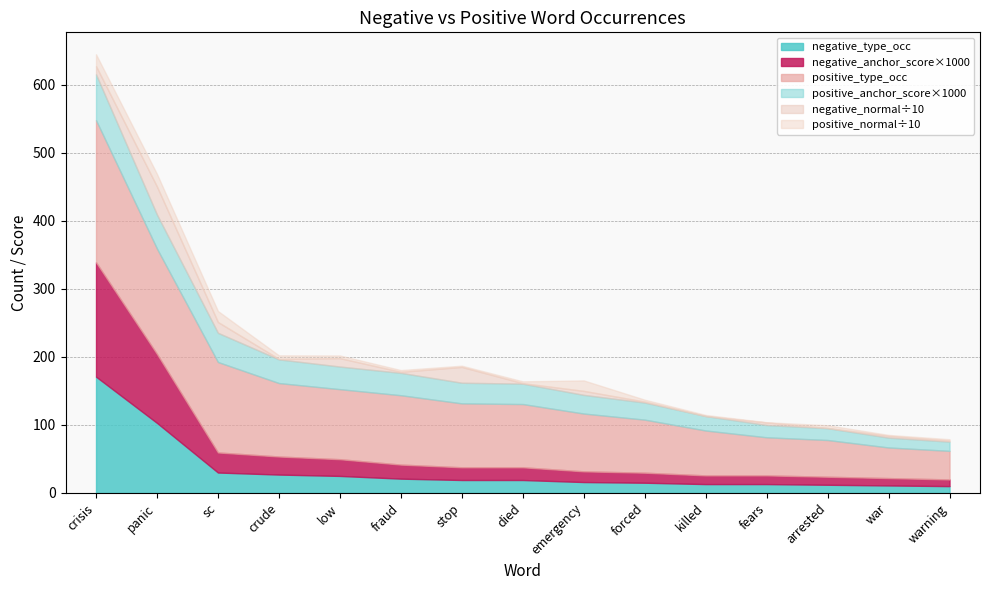

How many lines are shown in the chart?

6